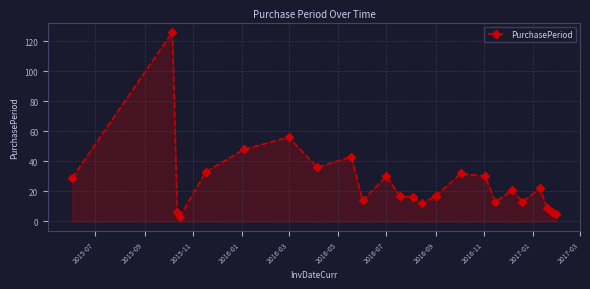

What is the average value?

27